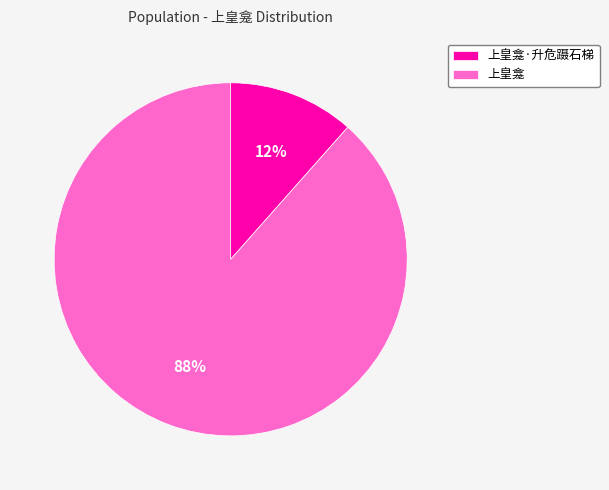

Is it true that 上皇龛·升危蹑石梯 is 12% of the pie?

True